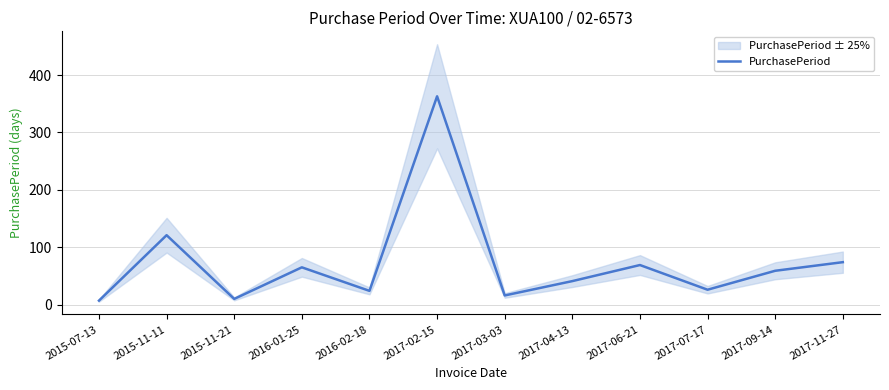

How many interior local valleys (lower than both neighbors) does the data have?

4